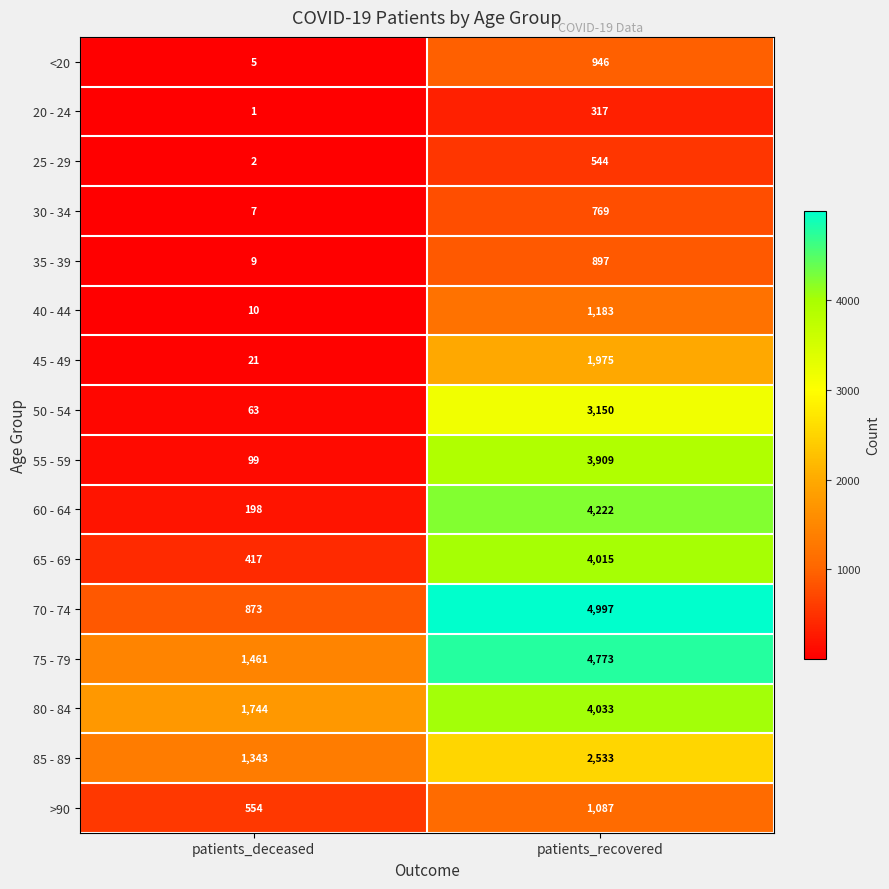

At how many categories does at least one series exceed 44?

2